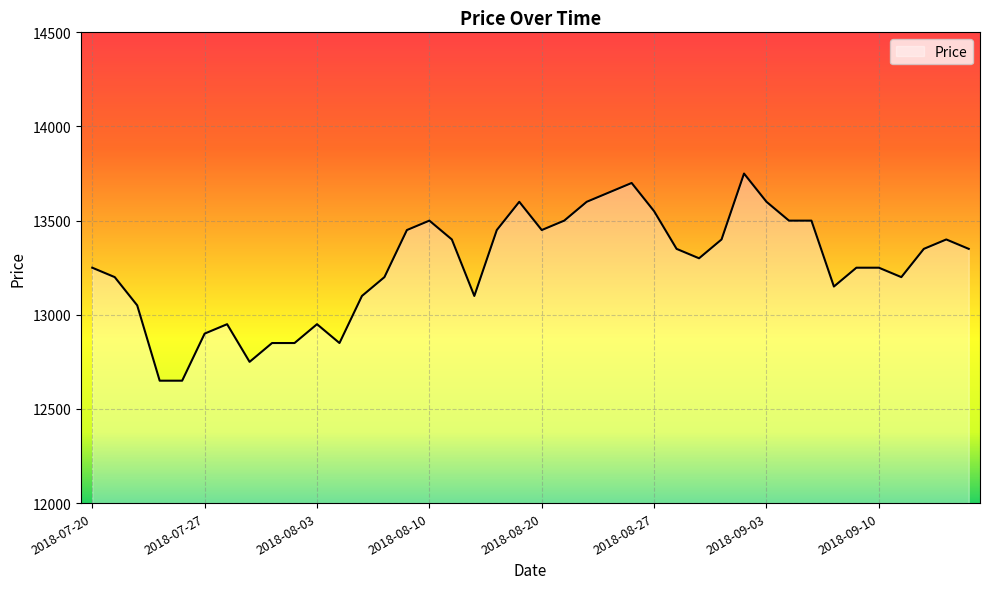

What is the maximum value shown in the chart?

13750